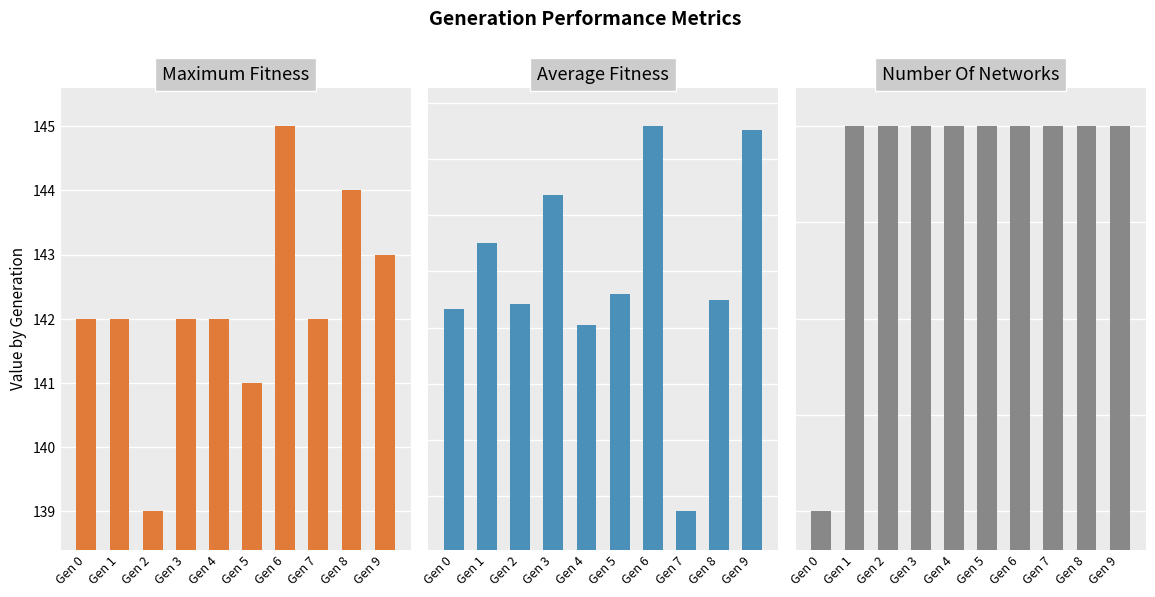

What value does the maximum_fitness series have at Gen 9?

143.0